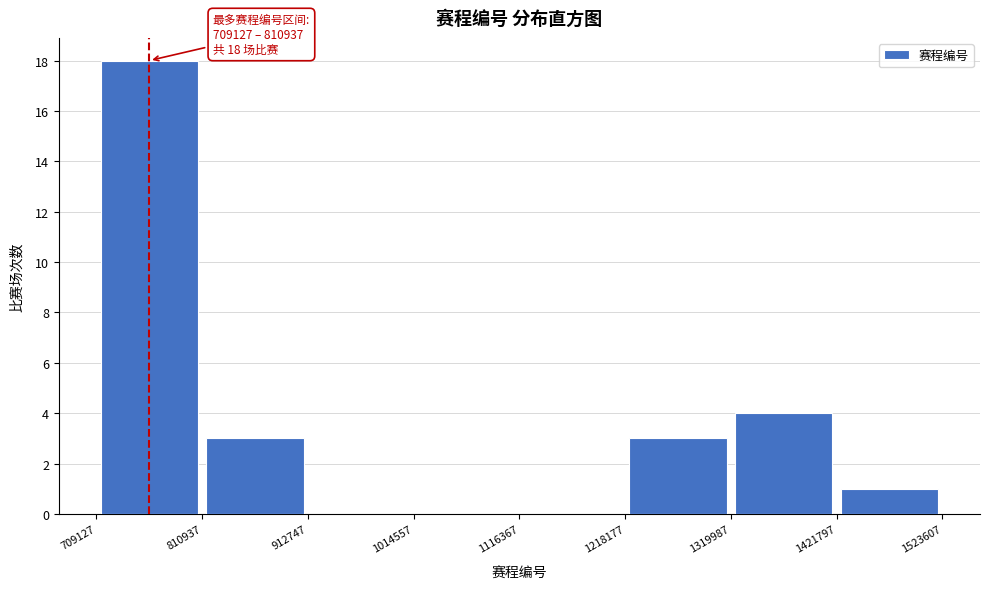

Over which range of the x-axis is the bar tallest?

709127 to 810937